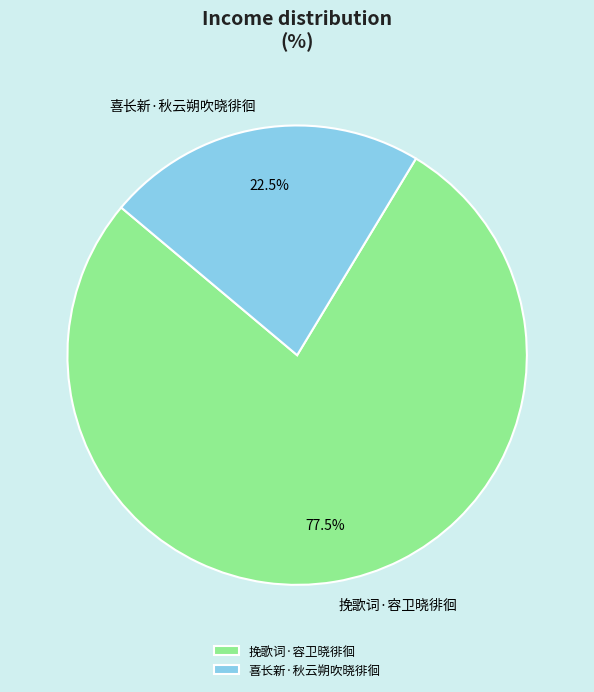

How many segments does this pie chart have?

2